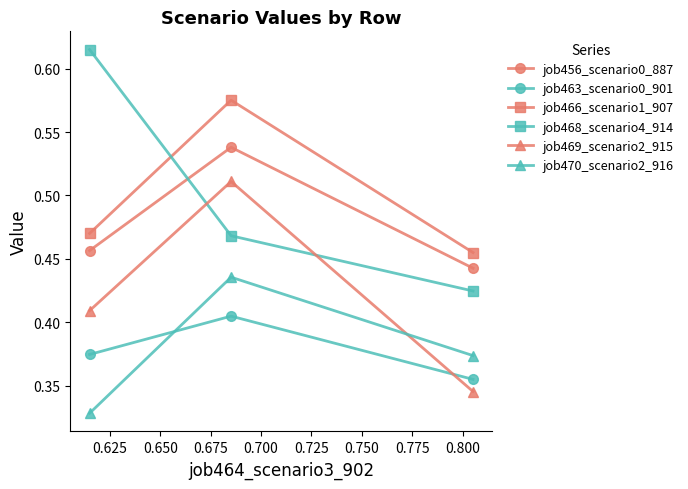

Does the chart have visible grid lines?

No